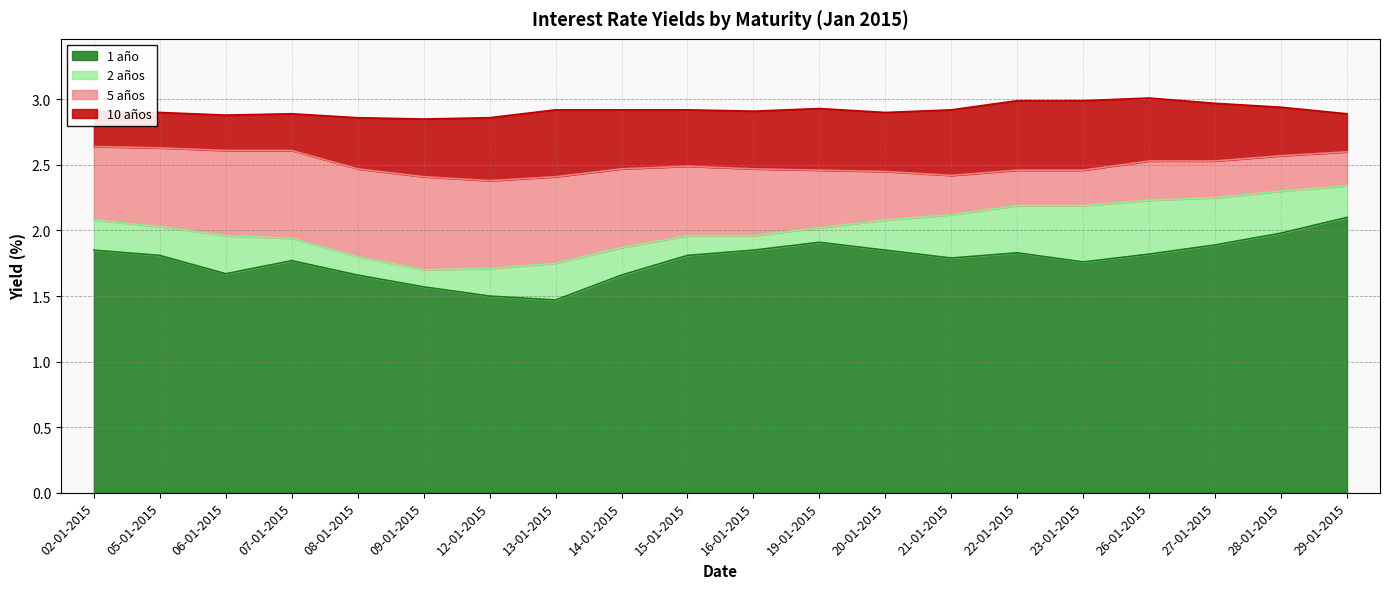

True or false: 10 años has more than 0 points higher than both neighbors.

True